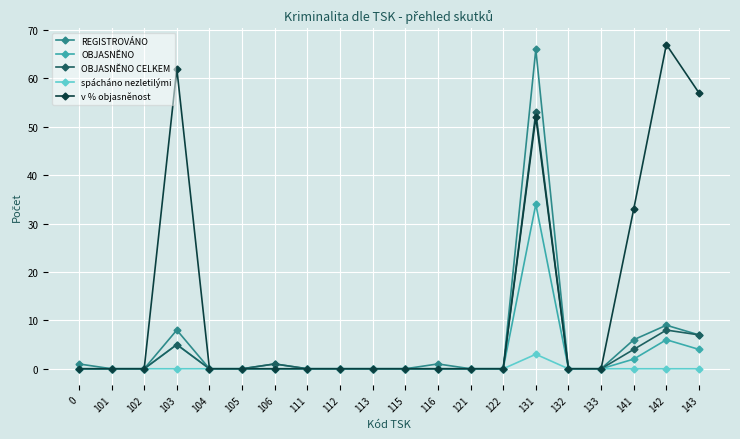

Does the chart display data point markers on the line(s)?

Yes